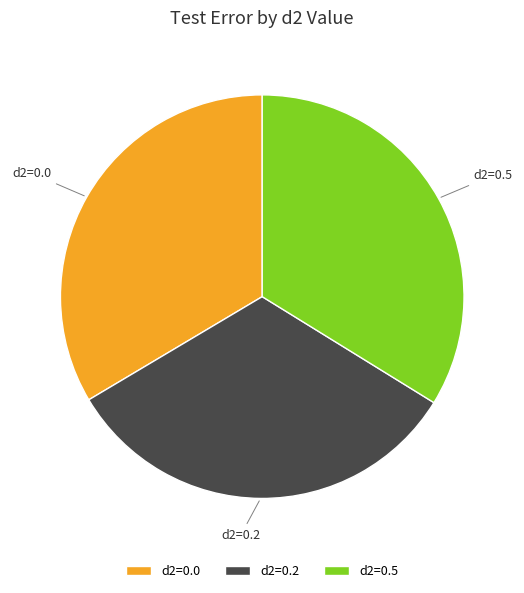

True or false: d2=0.0 accounts for 27% of the total.

False